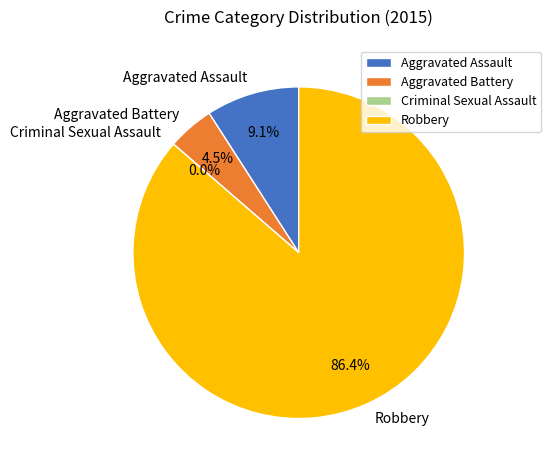

To the nearest percent, what portion does Aggravated Battery represent?

5%